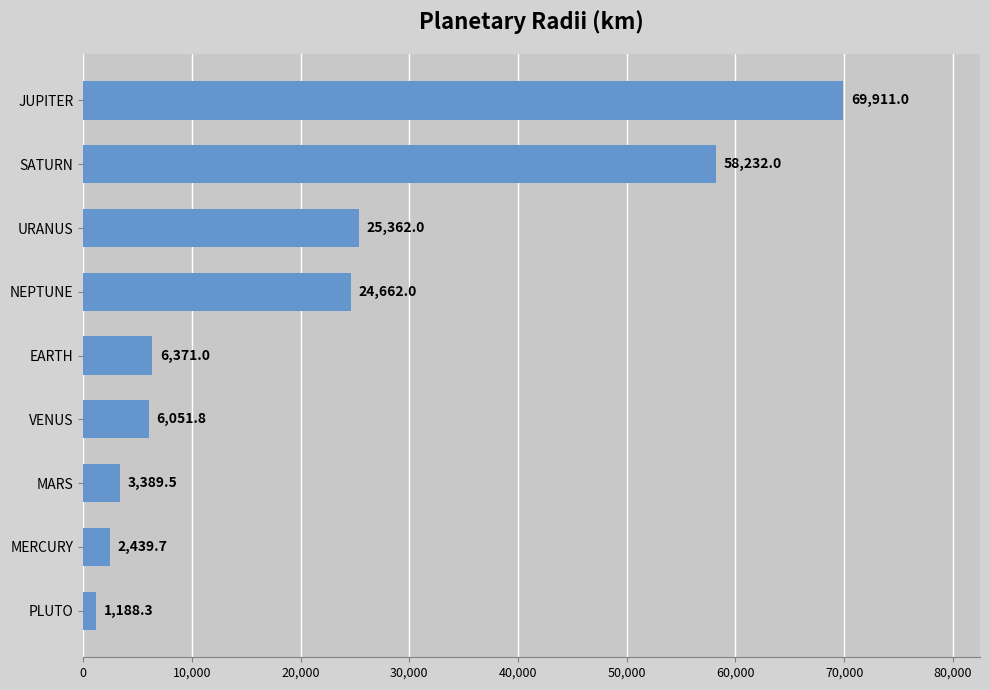

List the labels in order of value, largest first.

JUPITER, SATURN, URANUS, NEPTUNE, EARTH, VENUS, MARS, MERCURY, PLUTO